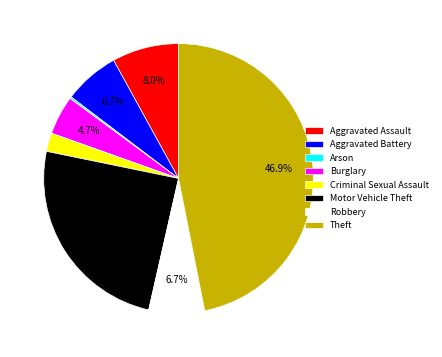

To the nearest percent, what is the difference between the largest and smallest slice percentages?

47%